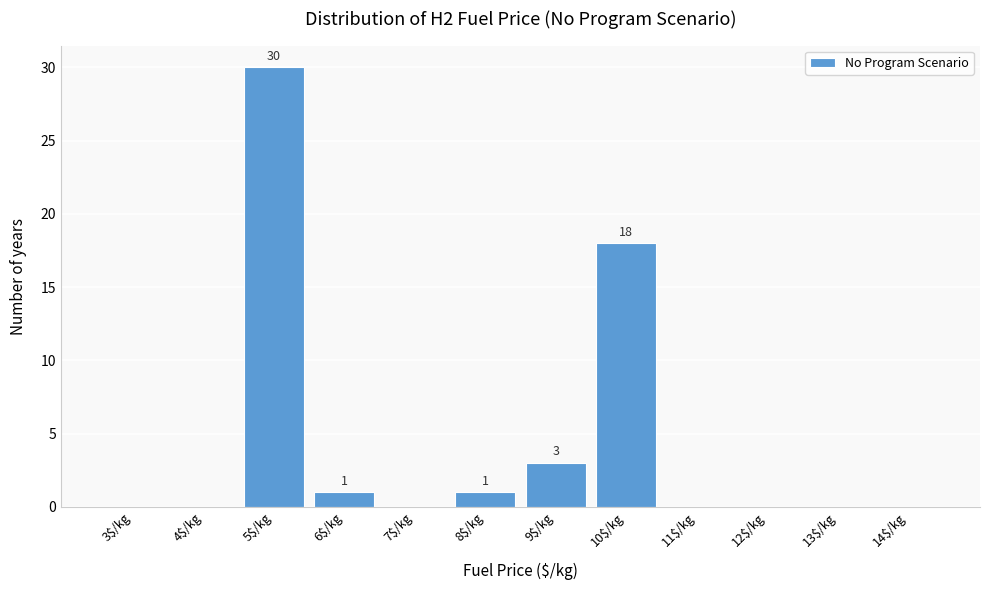

What is the sum of all values?

53